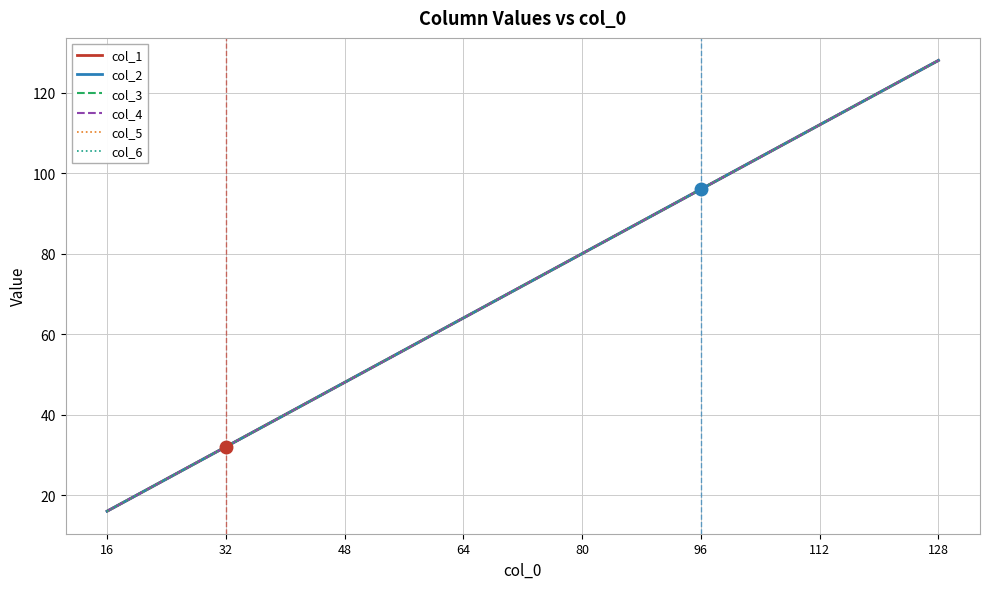

True or false: col_3 and col_1 intersect in this chart.

False